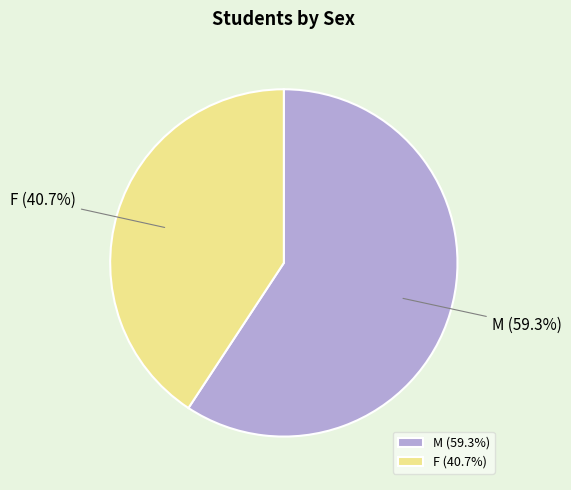

To the nearest percent, what is the combined percentage of F and M?

100%